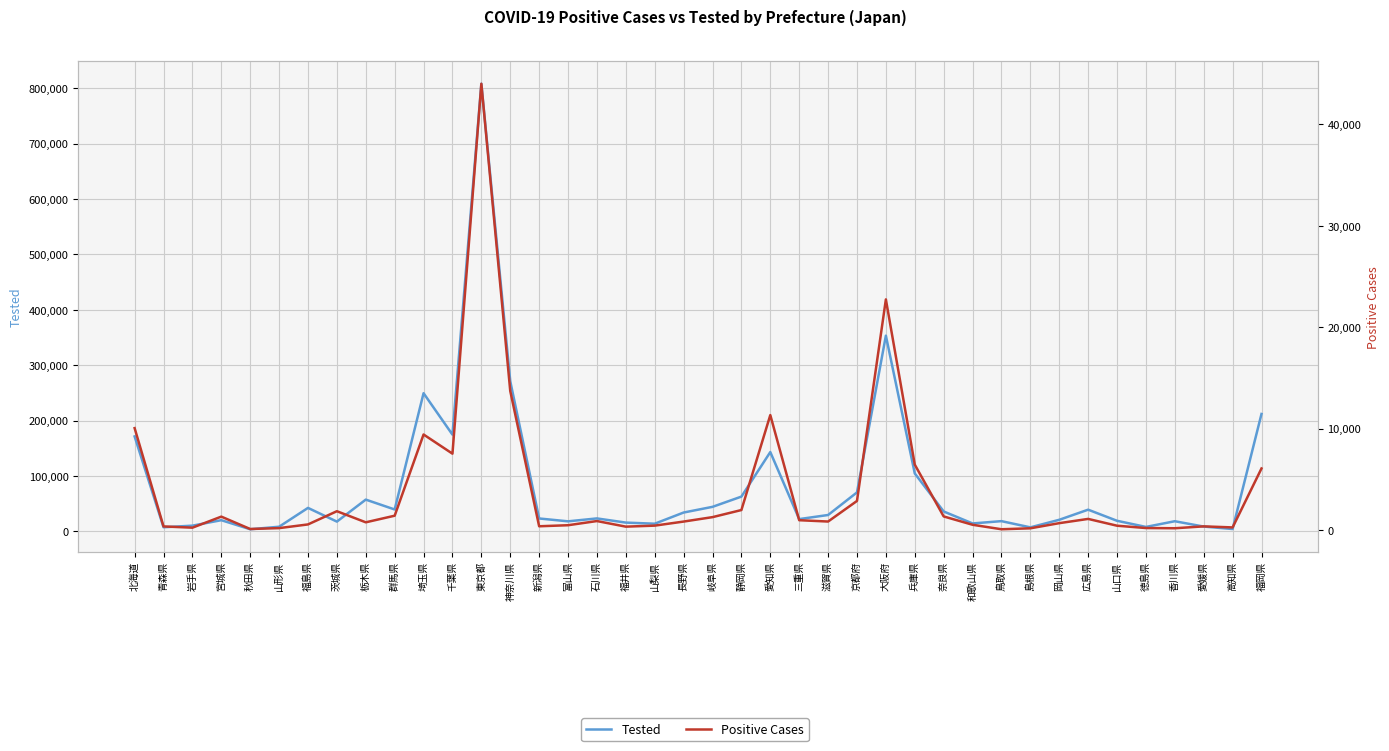

The Tested series shows 42276 at 福島県. True or false?

True